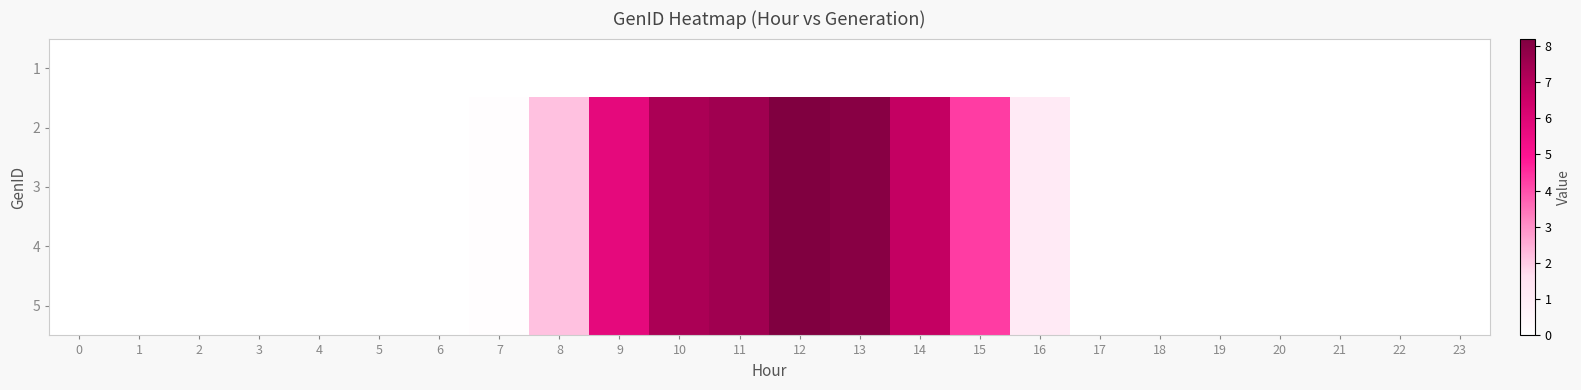

List the series in order of their peak value, lowest first.

1, 2, 3, 4, 5